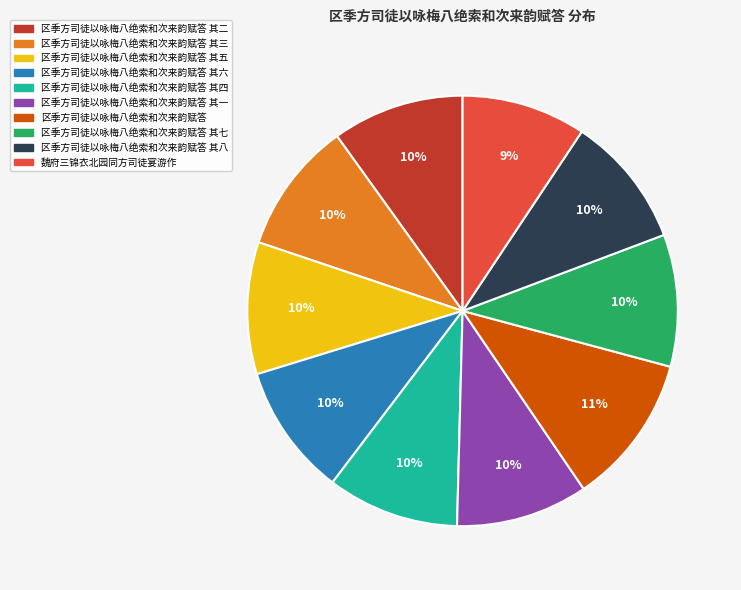

Is there a majority slice in this chart?

No